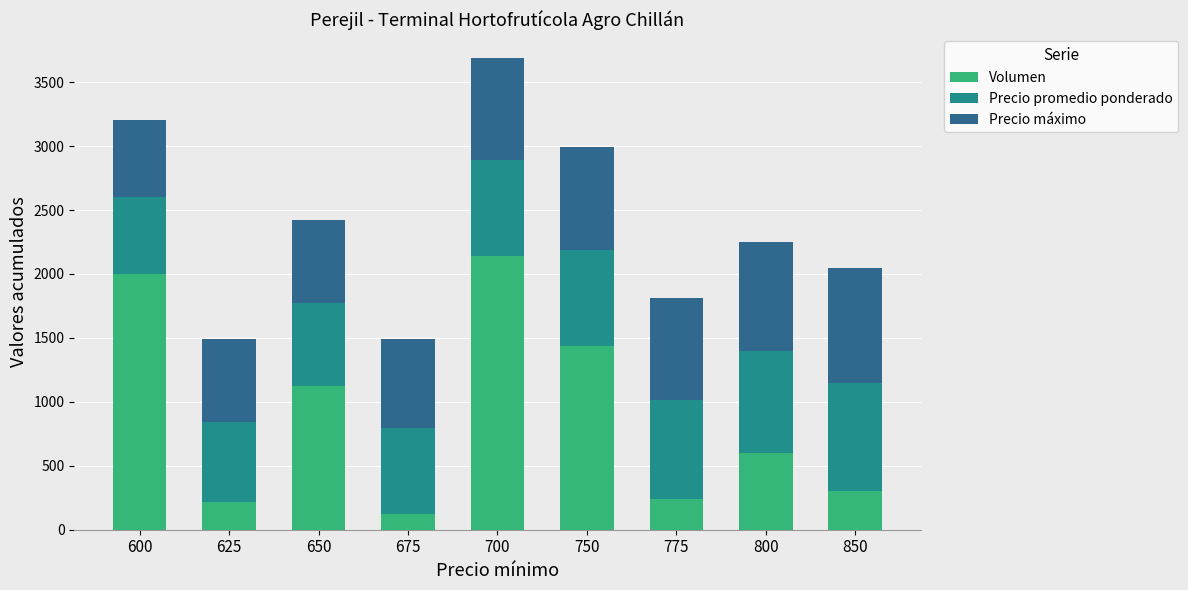

Reading left to right, list the values for the Volumen series.

600=2000	625=220	650=1120	675=120	700=2140	750=1440	775=240	800=600	850=300